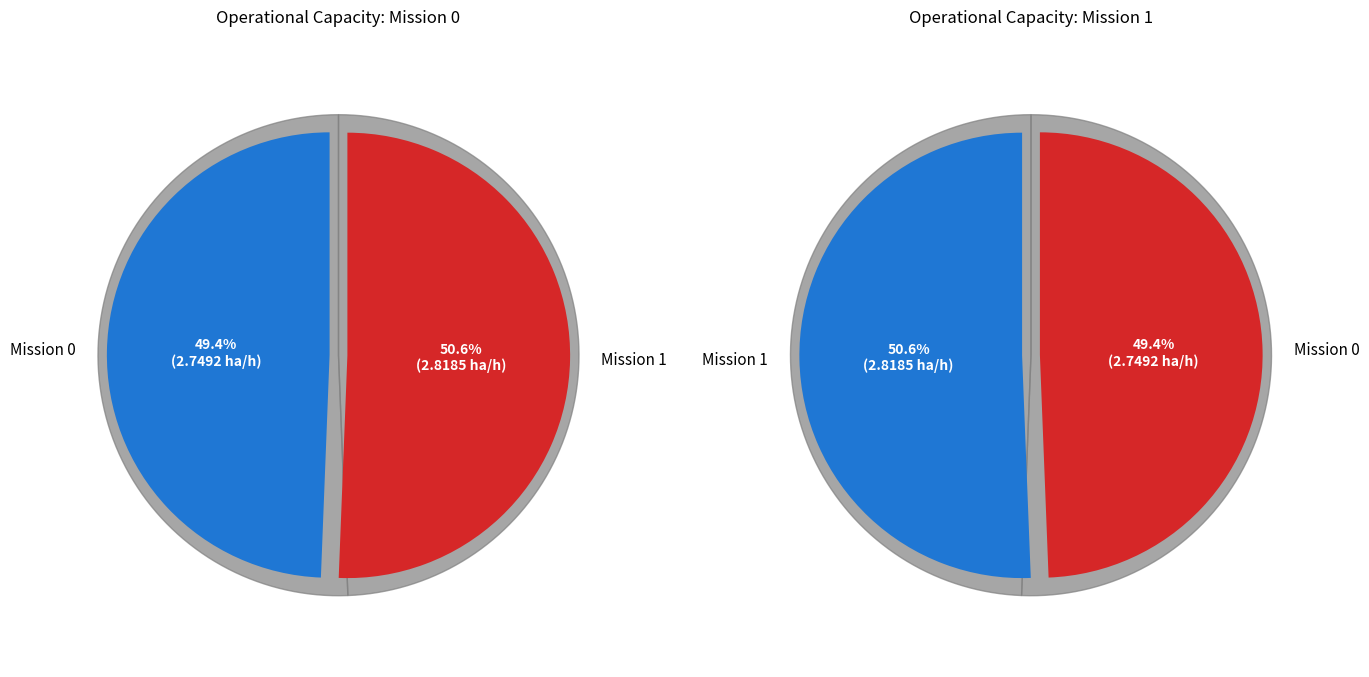

Is it true that Row 0 is 49% of the pie?

True